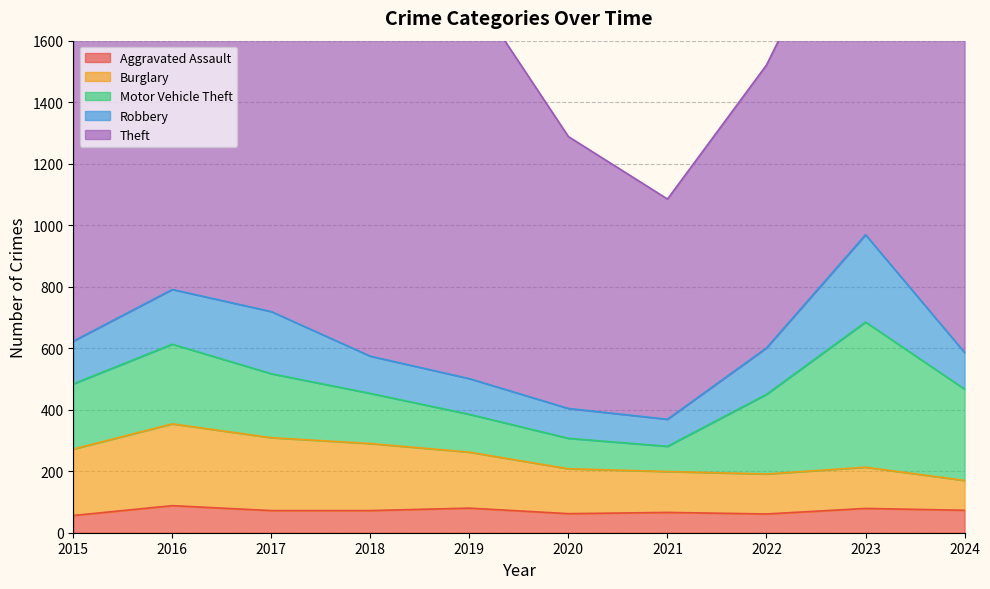

The value of Theft at 2018 is 797. True or false?

False